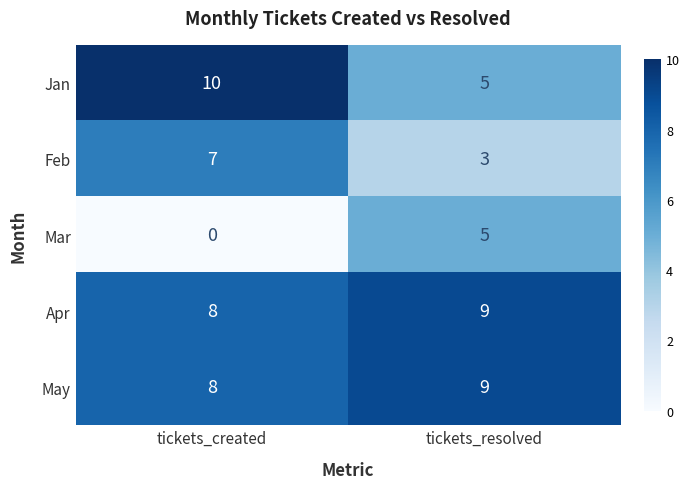

What is the difference between the maximum and minimum values in the Feb series?

4